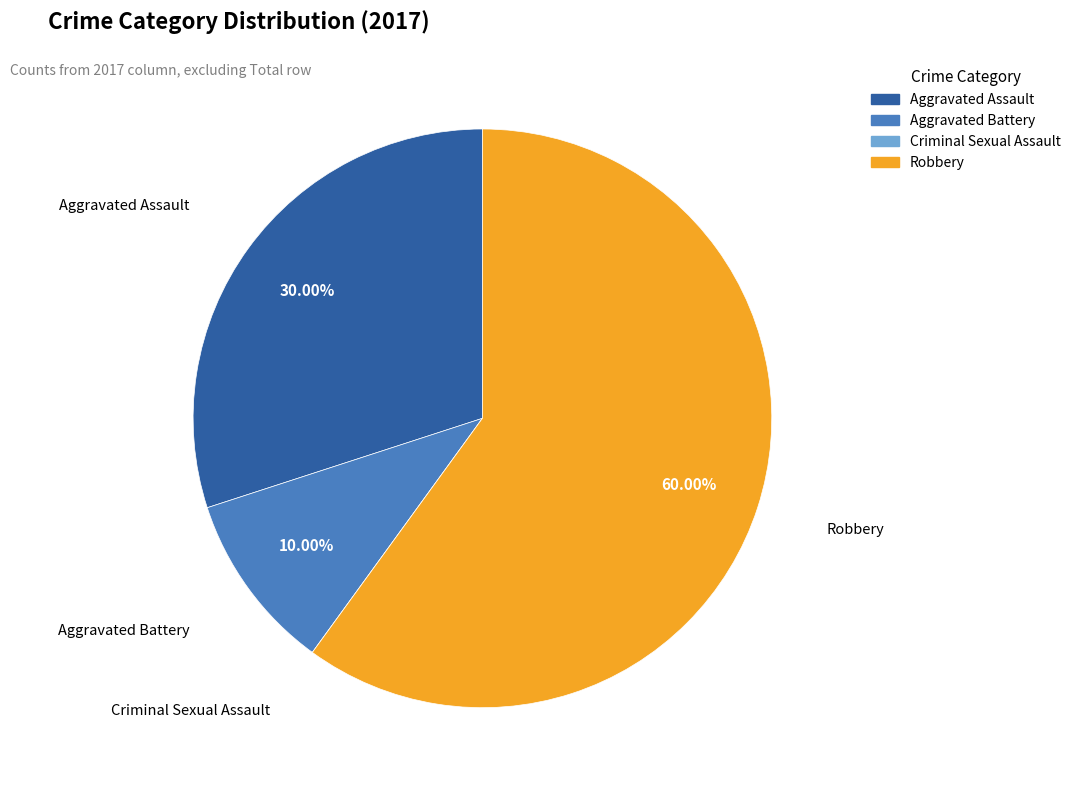

What portion of the pie excludes Robbery?

40.0%